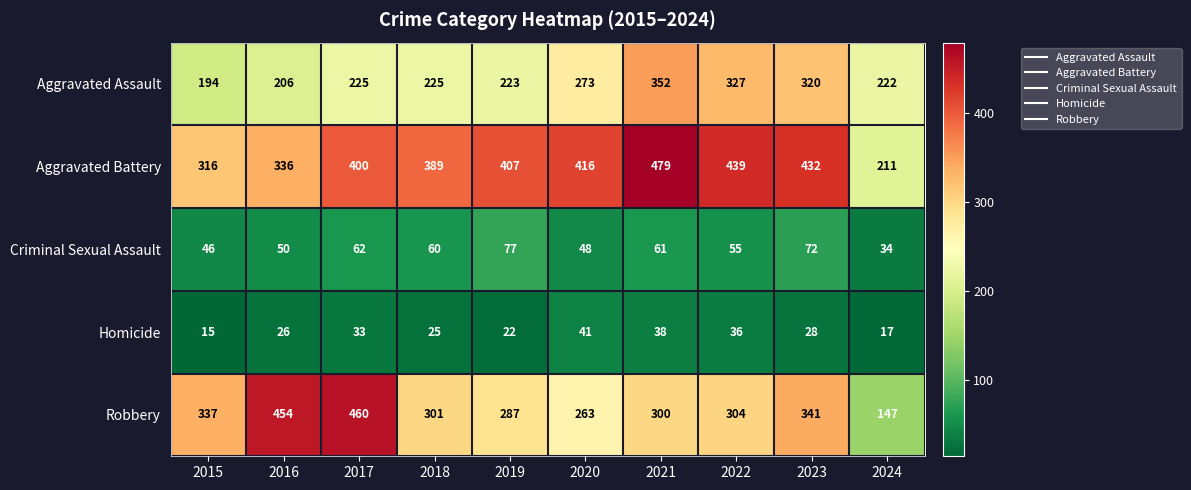

At which category is the sum across all series the highest?

2021